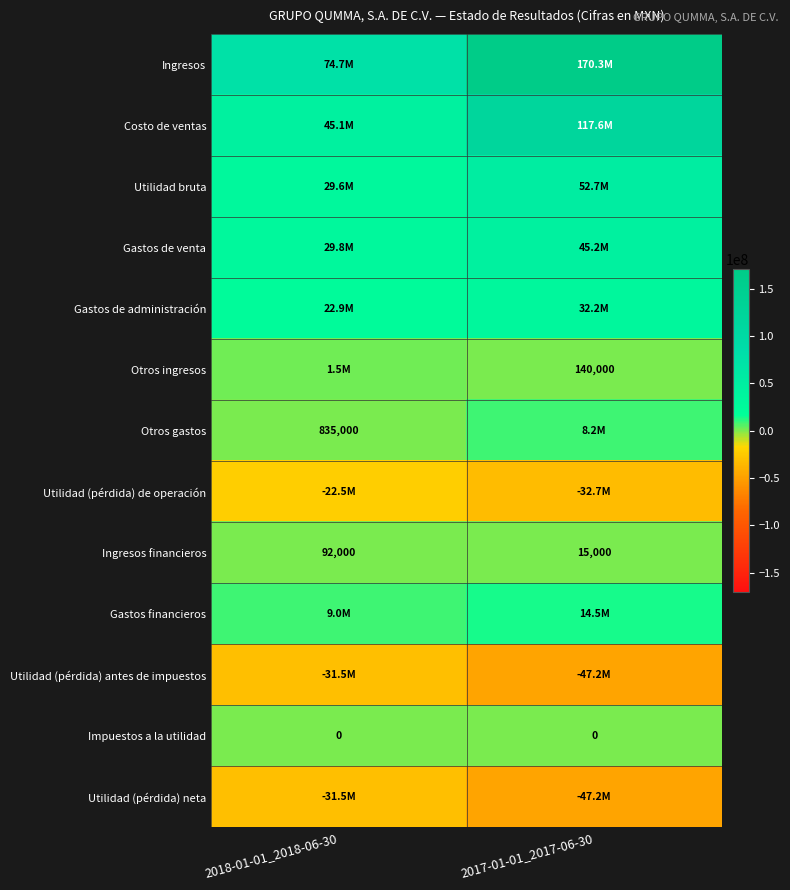

Between 2018-01-01_2018-06-30 and 2017-01-01_2017-06-30, which series saw the biggest shift?

Ingresos